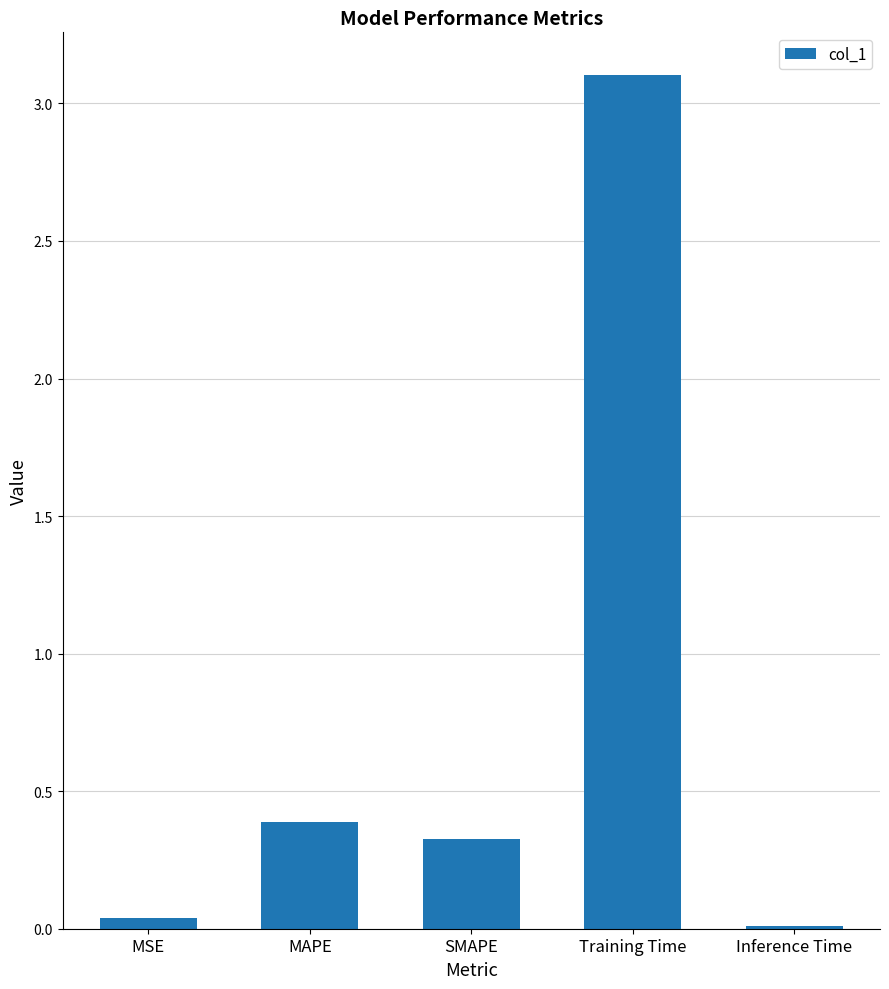

At which category does the chart reach its peak across all series?

Training Time